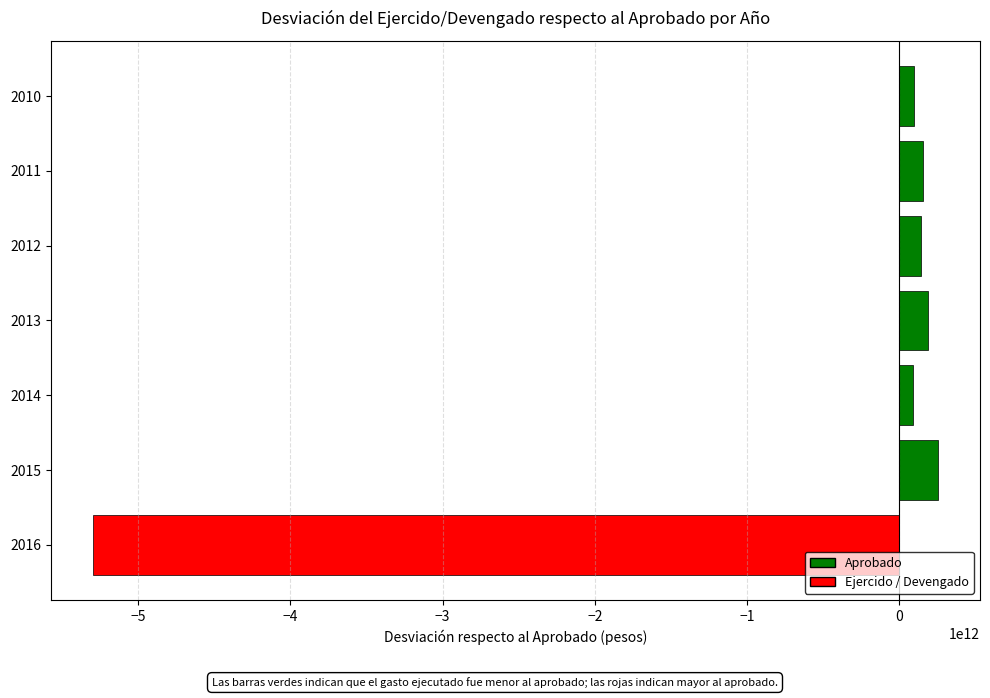

What is the difference between the maximum and second lowest values?

161550465389.8